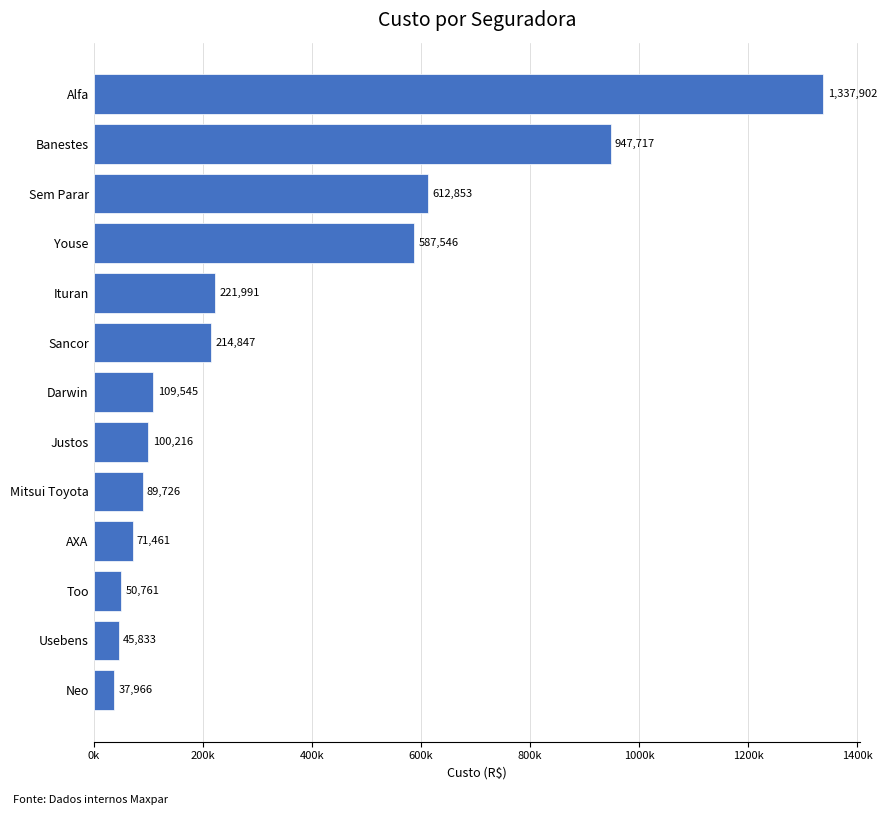

Does the chart contain any negative values?

No